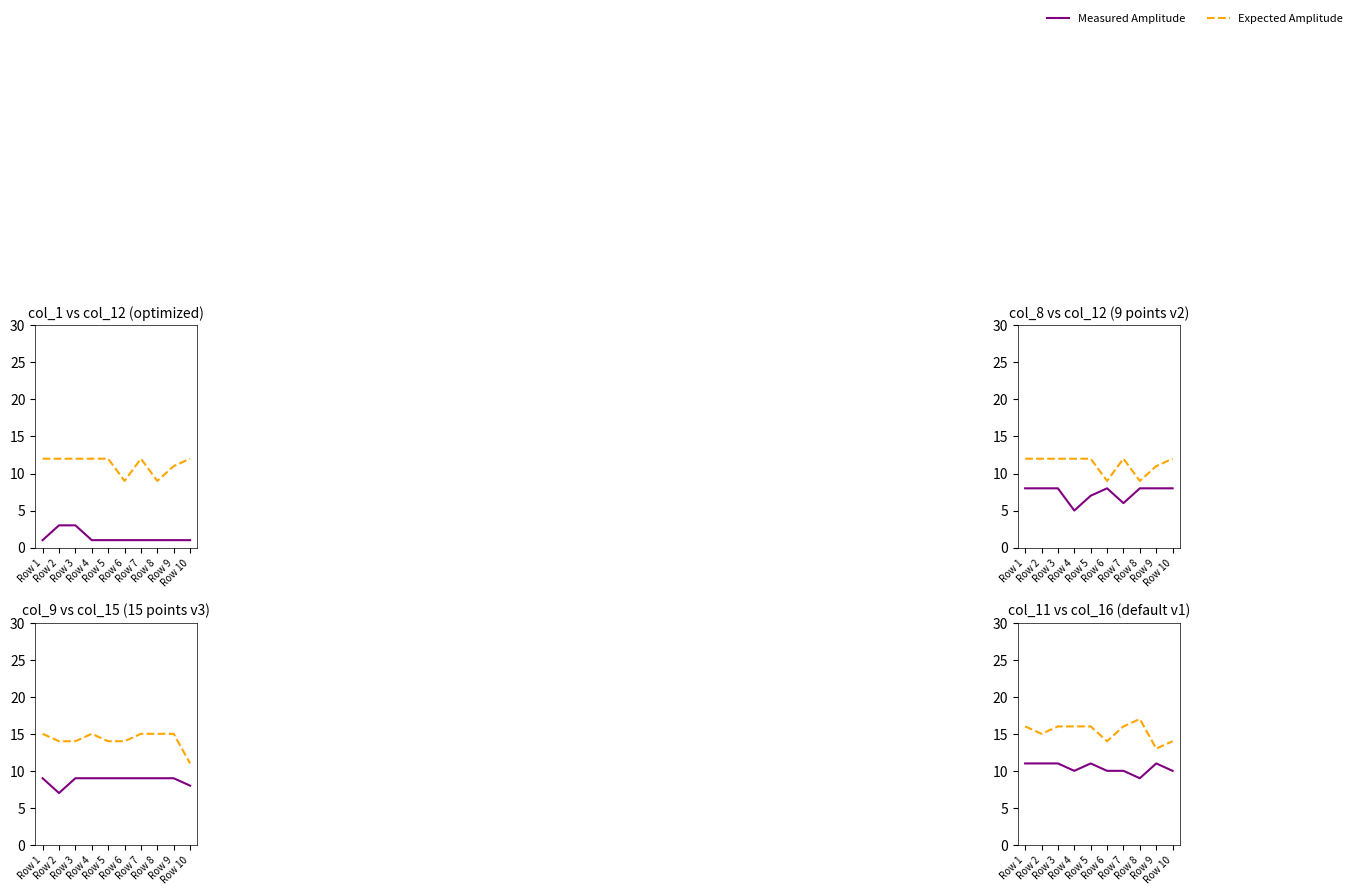

Which series has the widest spread of values?

Expected Amplitude